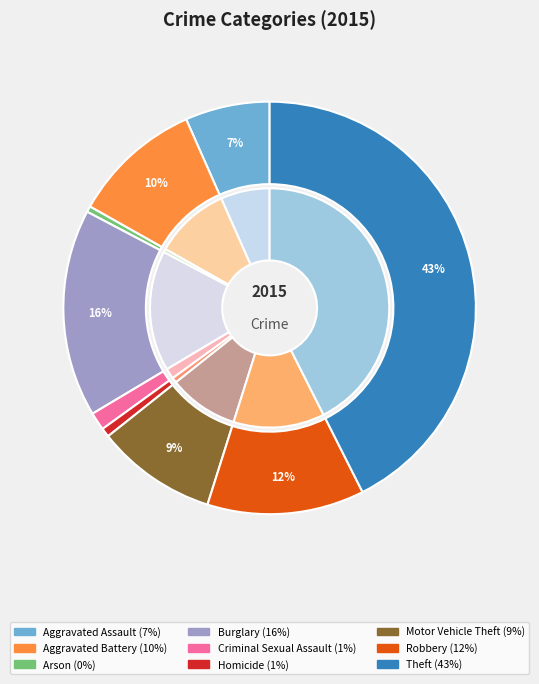

Which has a higher value, Aggravated Battery or Theft?

Theft